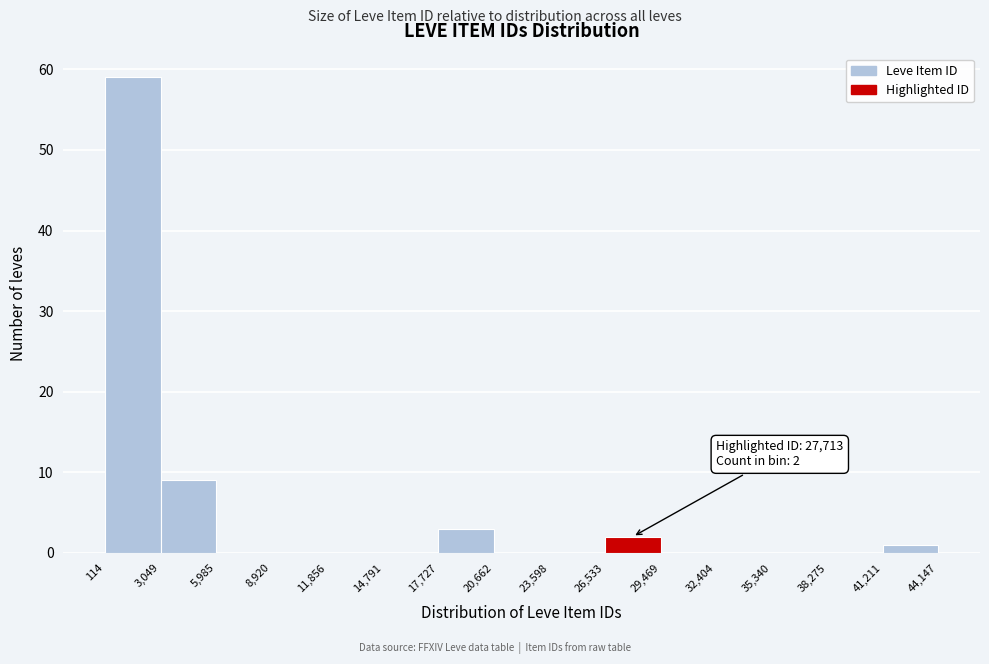

Which range on the x-axis has the tallest bar?

114 to 3,049